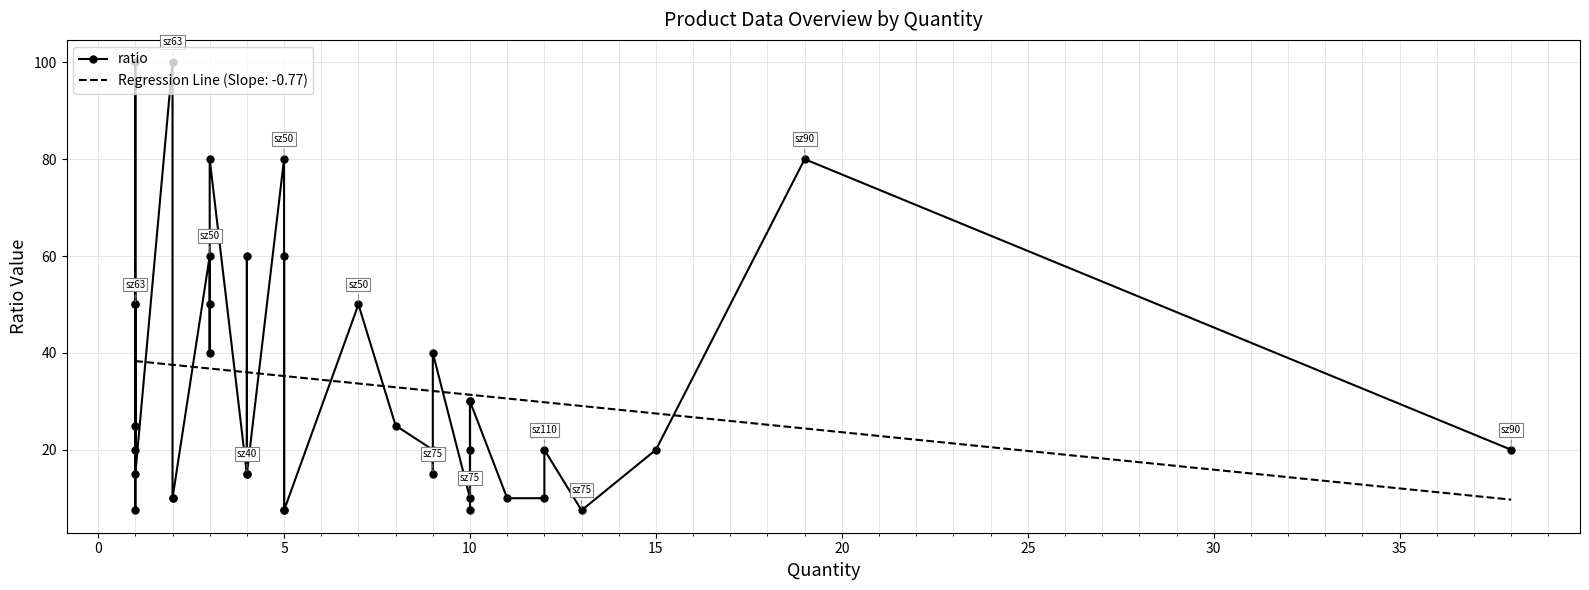

What is the value of the 3rd point from the left?

50.0